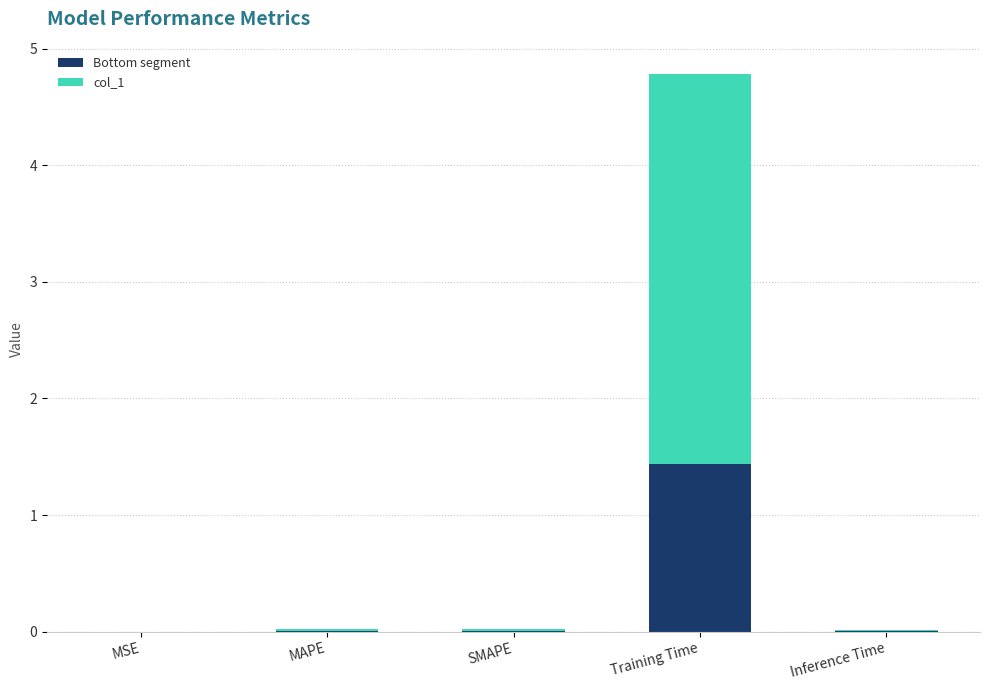

The value of Bottom segment at SMAPE is 0.0. True or false?

True